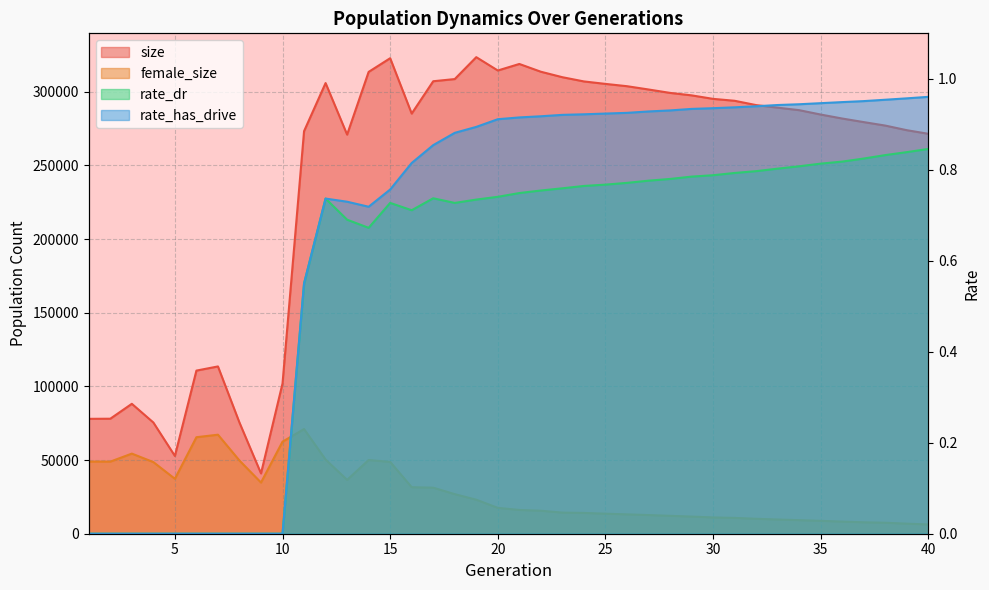

What is the minimum value for size?

40941.0